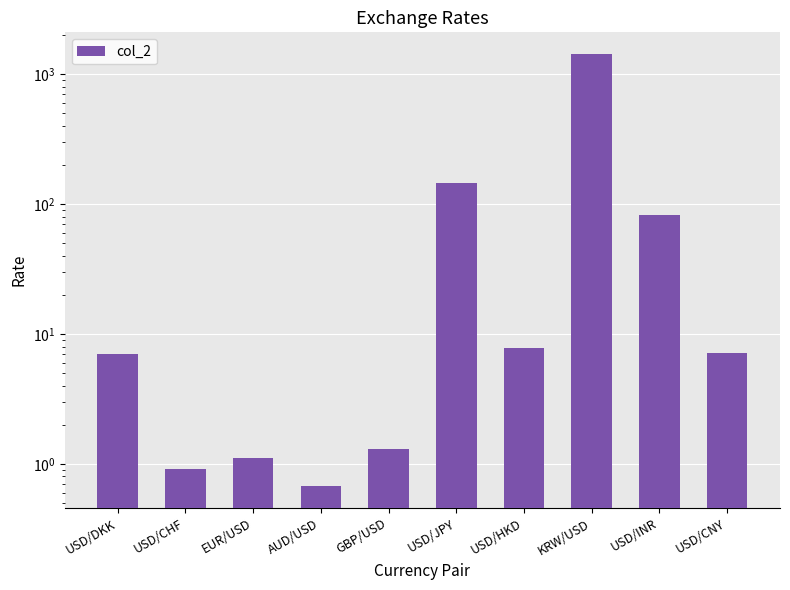

Reading right to left, what are all the values shown in this chart?

7.1	82.5	1433.0	7.8	145.2	1.3	0.7	1.1	0.9	7.1